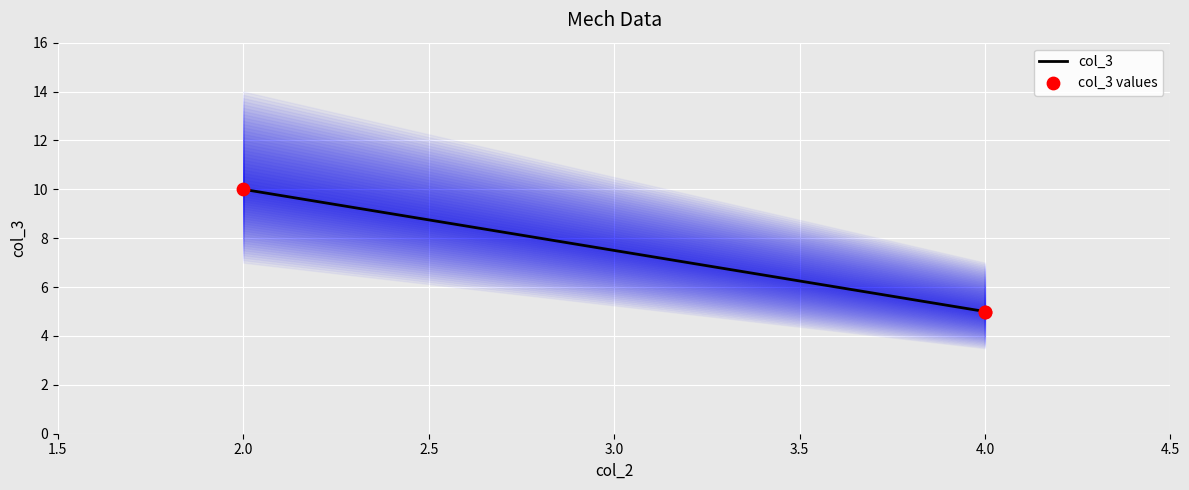

Which series has the widest spread of Y values?

col_3